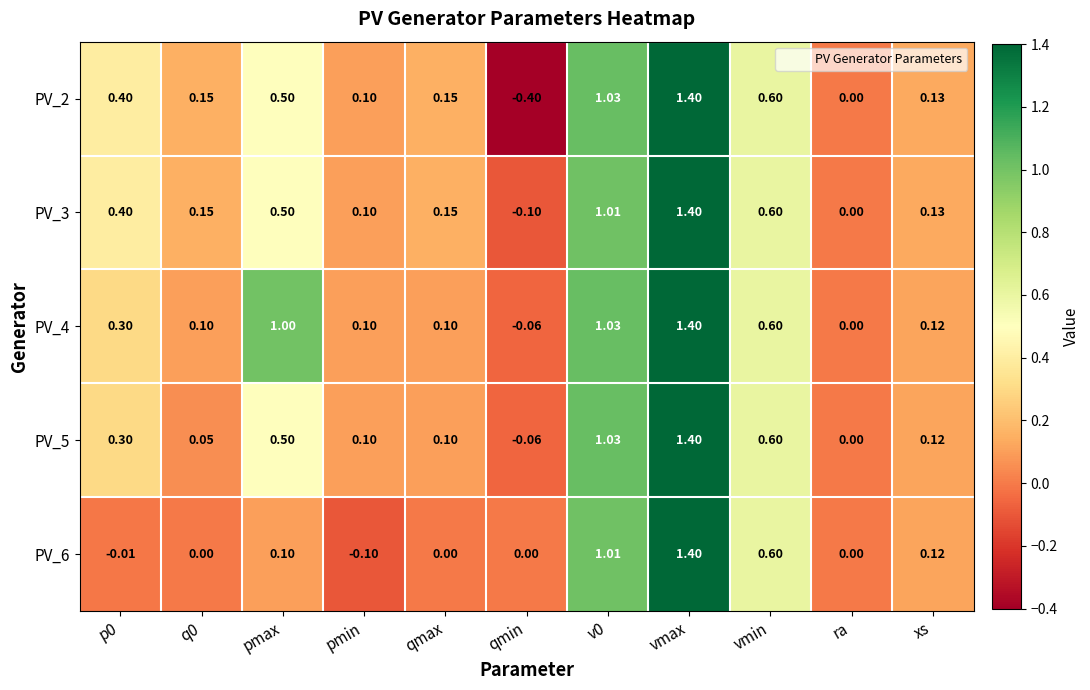

At which label is PV_3 closest to 0?

ra